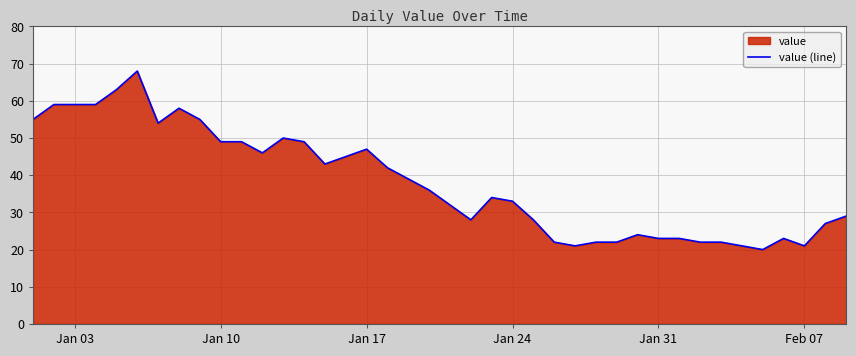

What is the maximum value shown in the chart?

68